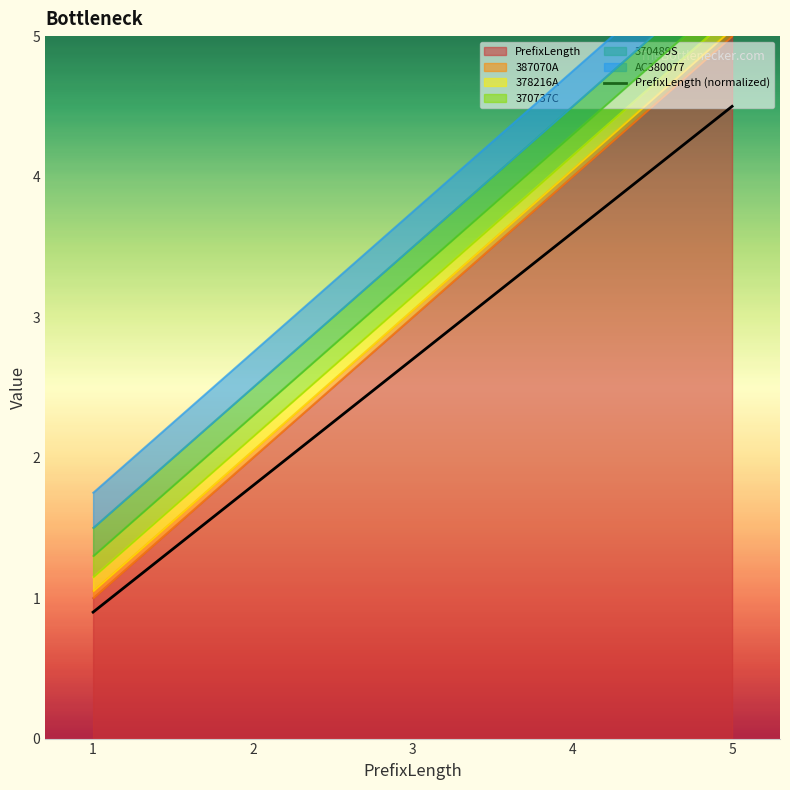

What is the value of the 1st point from the left?

0.9